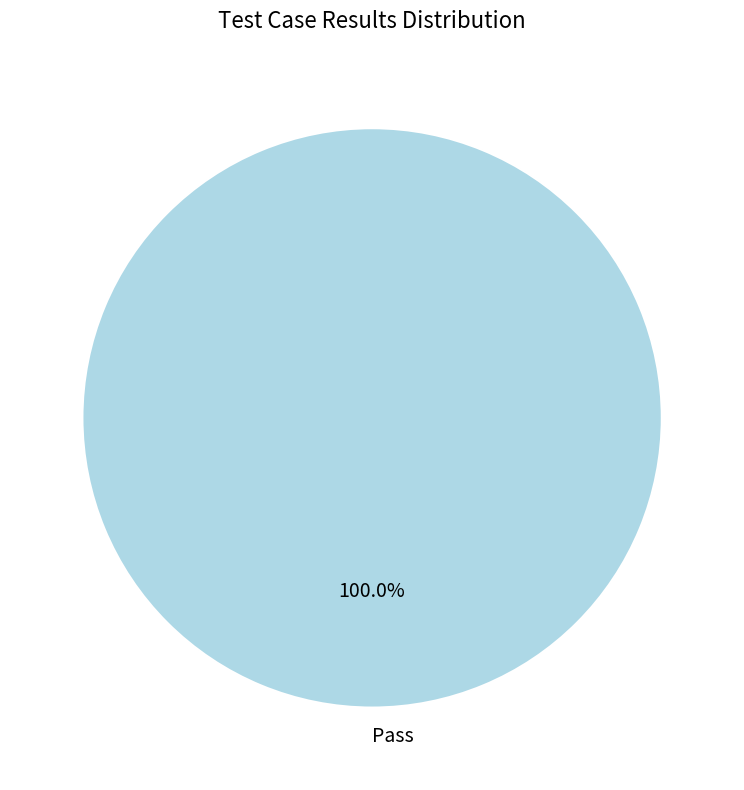

How many segments does this pie chart have?

1